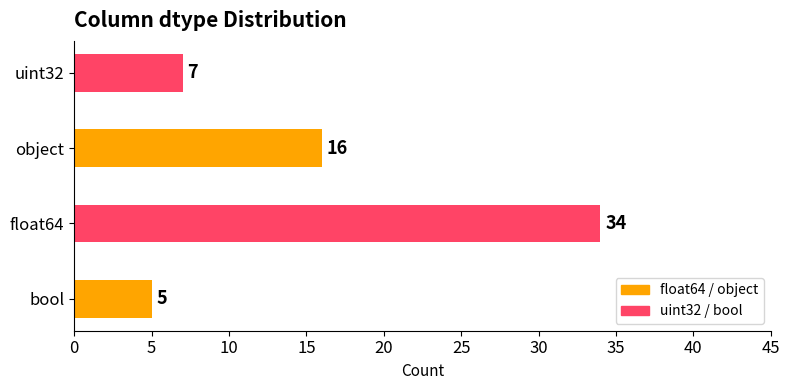

What is the sum of the values at uint32 and object?

23